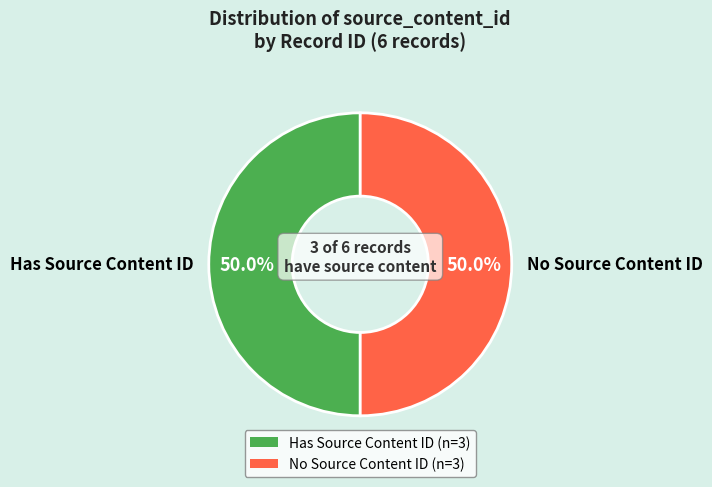

Do No Source Content ID and Has Source Content ID together represent more than half of the pie?

Yes